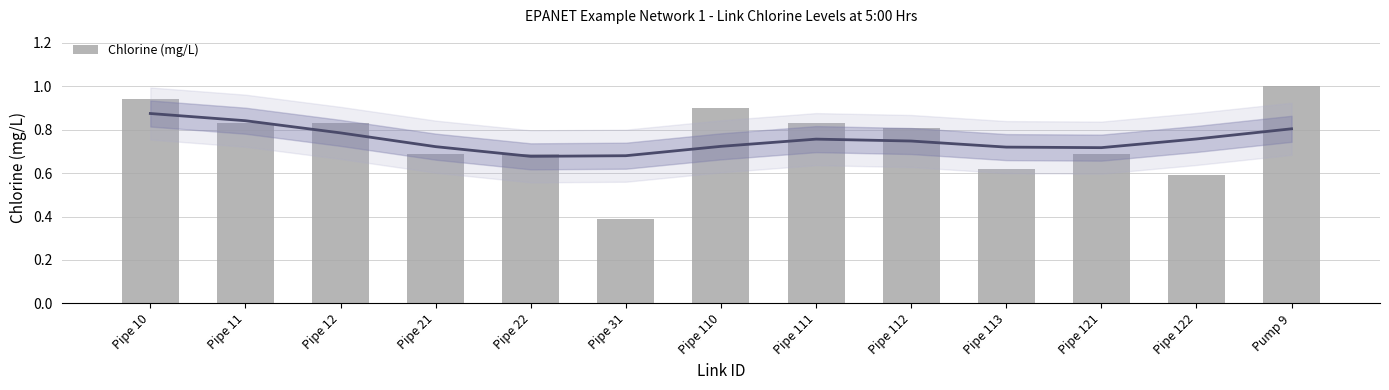

Does the chart contain stacked bars?

No